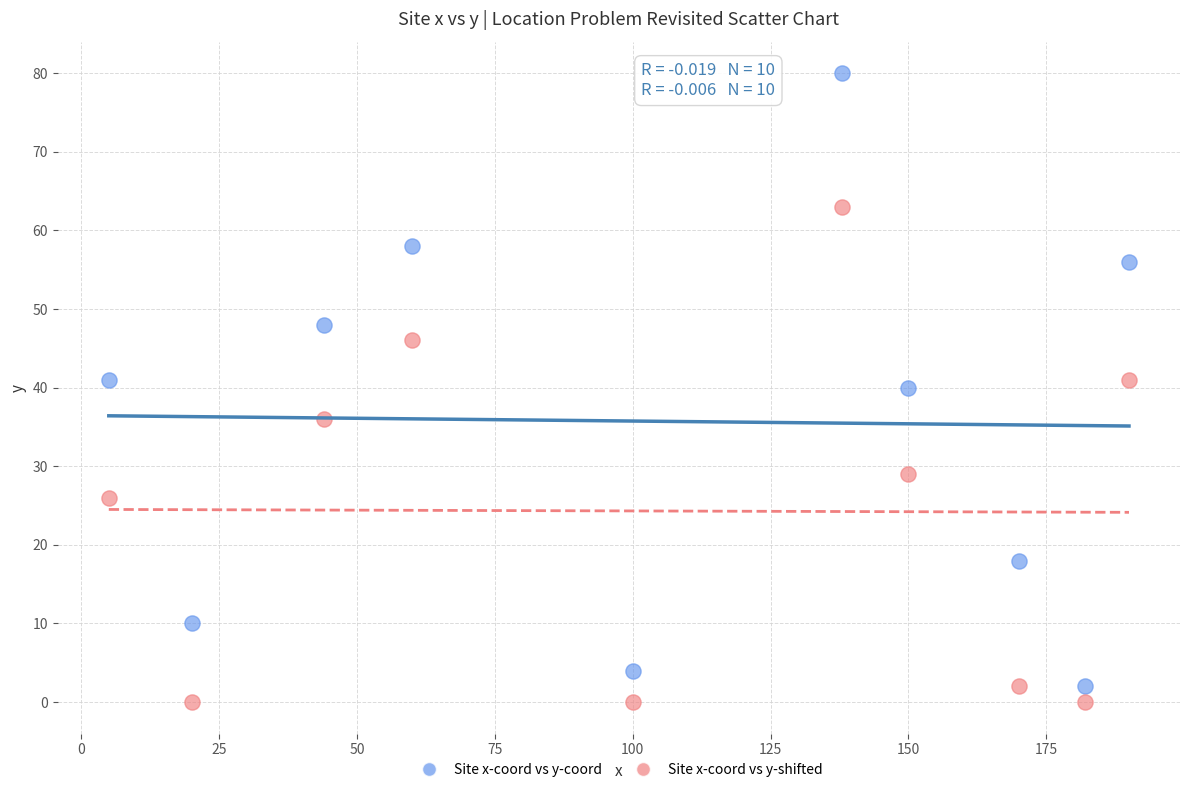

Which series has the widest spread of Y values?

Site x-coord vs y-coord